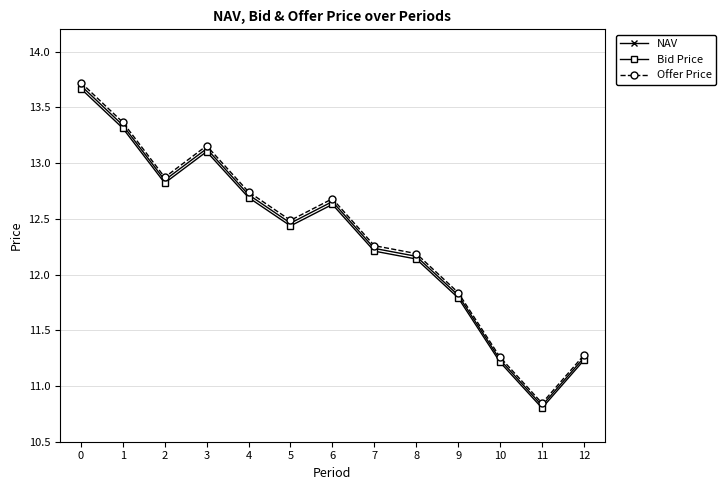

True or false: Bid Price and Offer Price intersect in this chart.

False